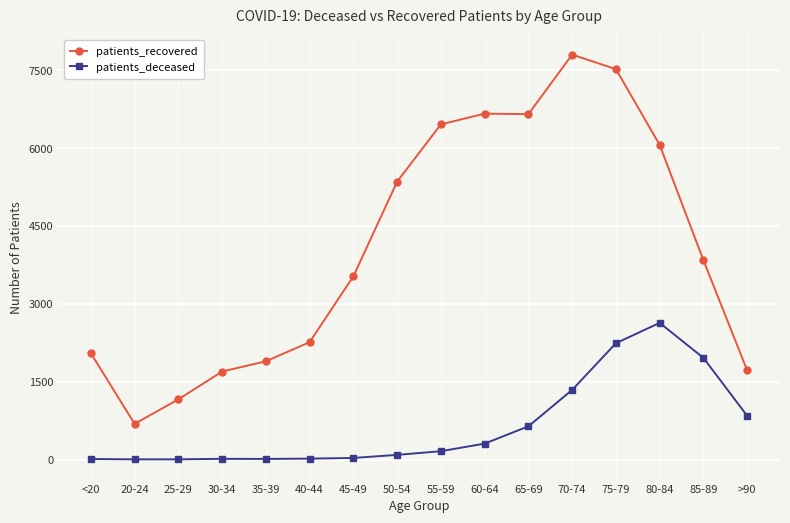

Count the number of data series in this chart.

2